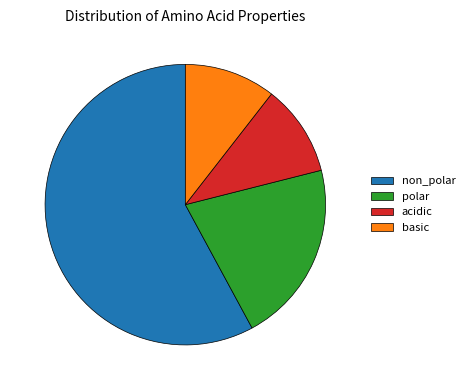

Is there any slice that represents more than half of the pie?

Yes